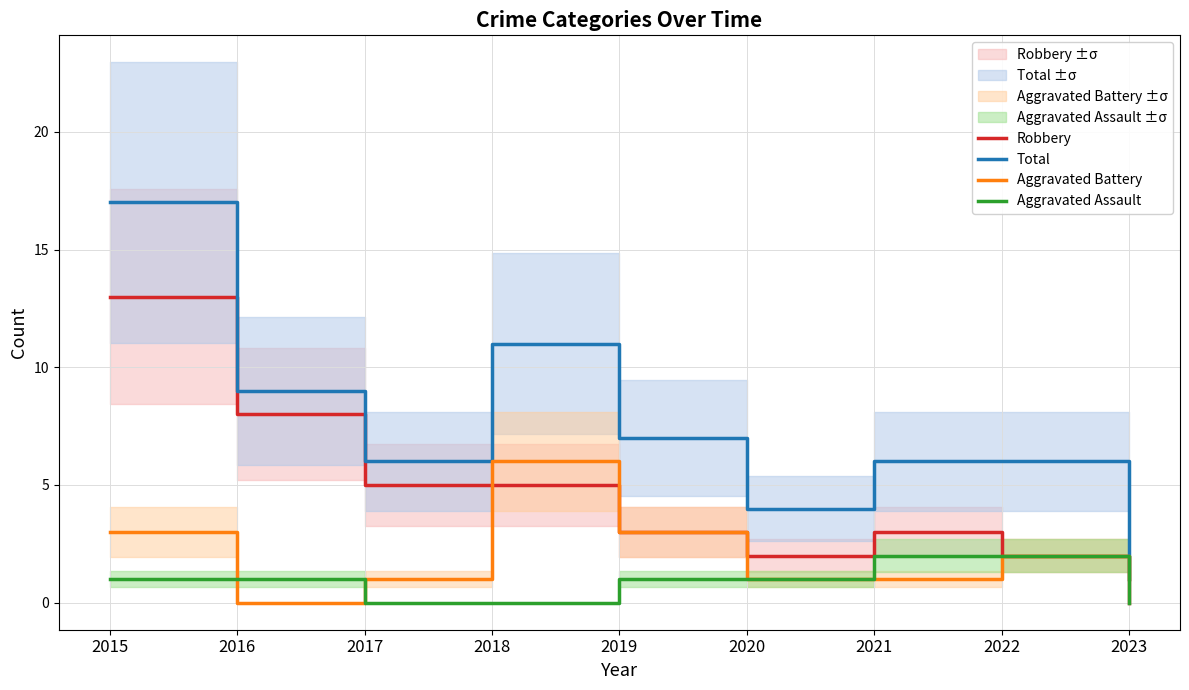

At which category does Robbery reach its first local valley?

2020